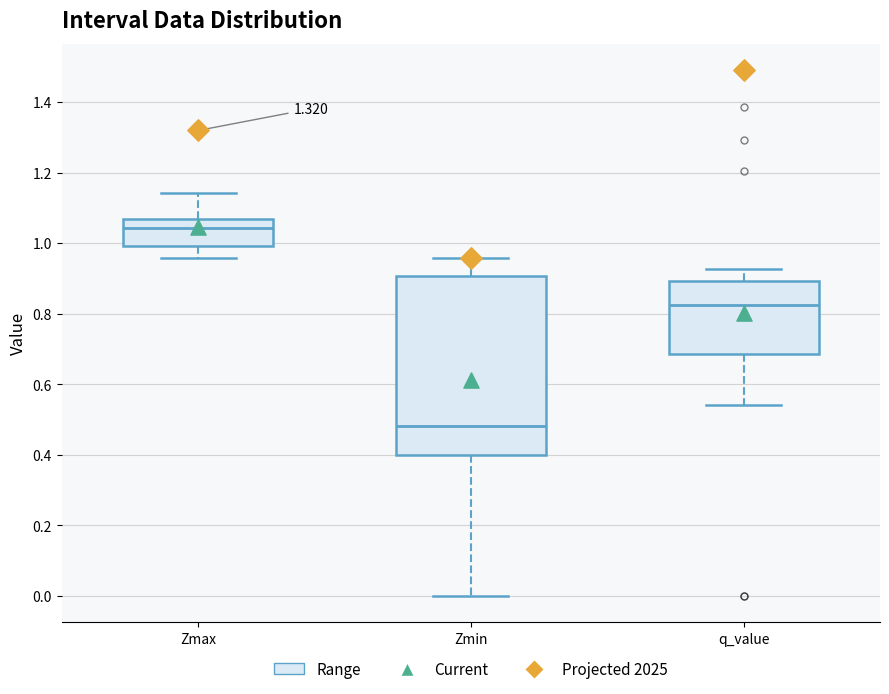

Reading left to right, transcribe this box plot: for each box, give where its median line is, the range the box spans, and where its two whiskers end, as read against the y-axis. The values are not printed on the chart, so give them approximately, as read against the axis.

Zmax: median 1.04, box 1.00 to 1.08, whiskers 0.96 to 1.14
Zmin: median 0.48, box 0.40 to 0.90, whiskers 0.00 to 0.96
q_value: median 0.82, box 0.68 to 0.90, whiskers 0.54 to 0.92